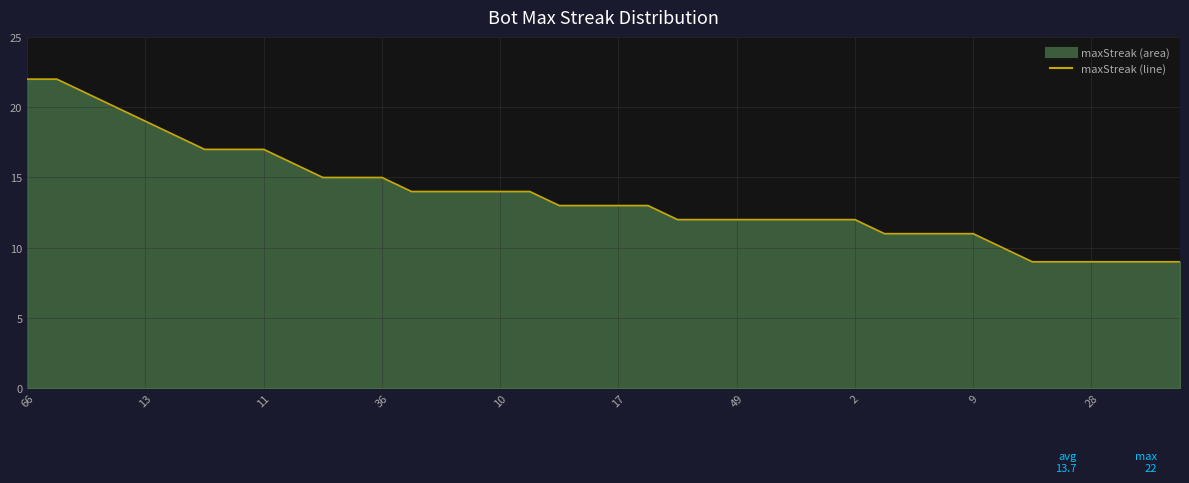

What is the label of the 26th point from the left?

25